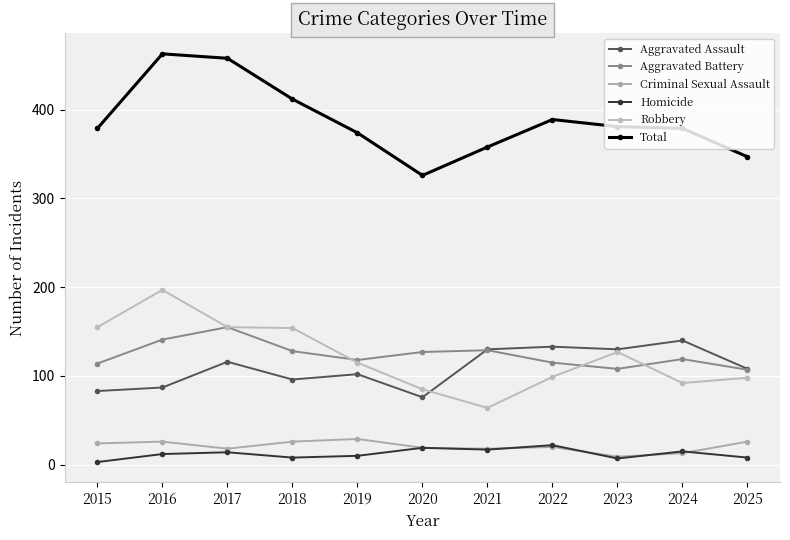

Does the chart have visible grid lines?

Yes